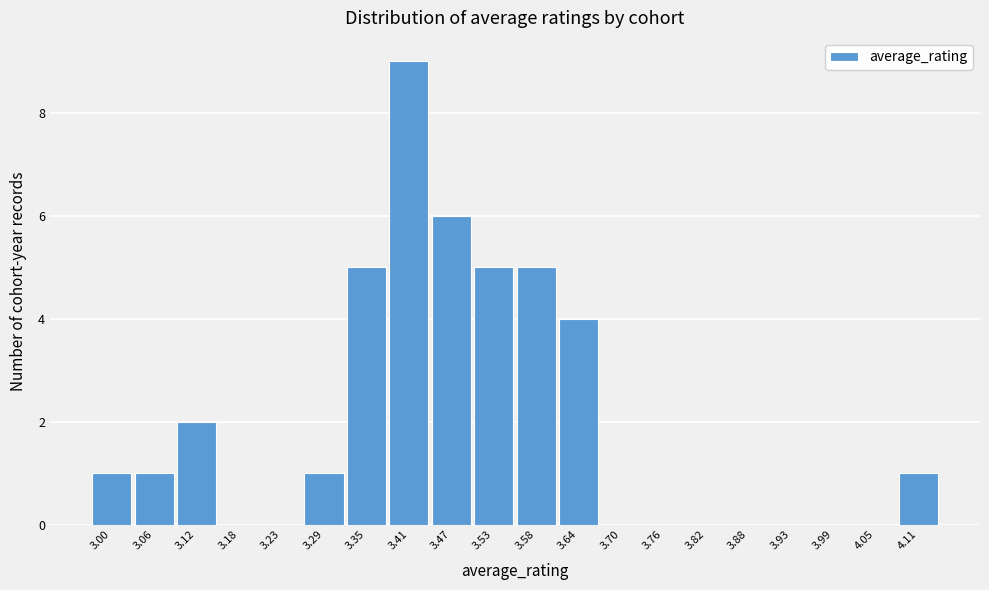

Reading left to right, transcribe all the data shown in this chart.

3.00=1	3.06=1	3.12=2	3.18=0	3.23=0	3.29=1	3.35=5	3.41=9	3.47=6	3.53=5	3.58=5	3.64=4	3.70=0	3.76=0	3.82=0	3.88=0	3.93=0	3.99=0	4.05=0	4.11=1